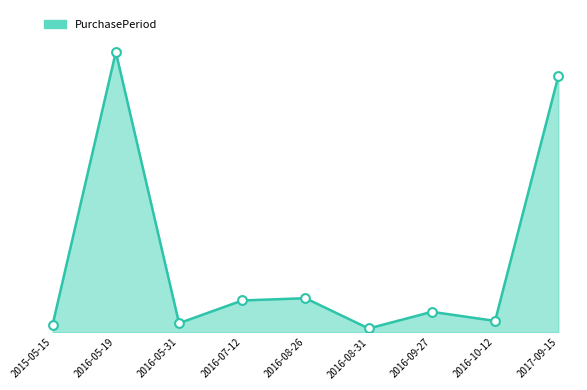

What is the change in value from 2016-10-12 to 2017-09-15?

+323